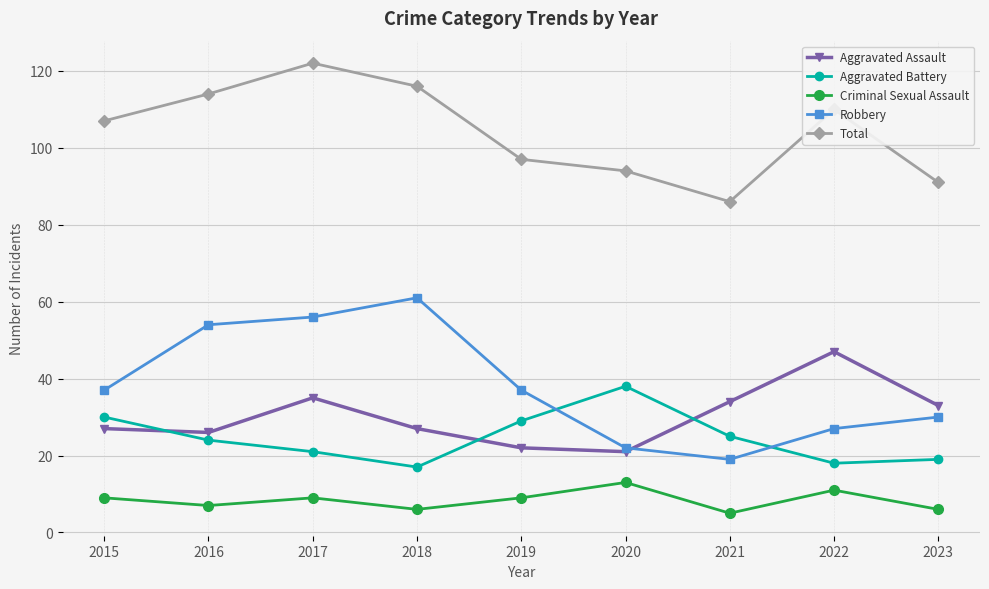

Where is the first local maximum for Total?

2017